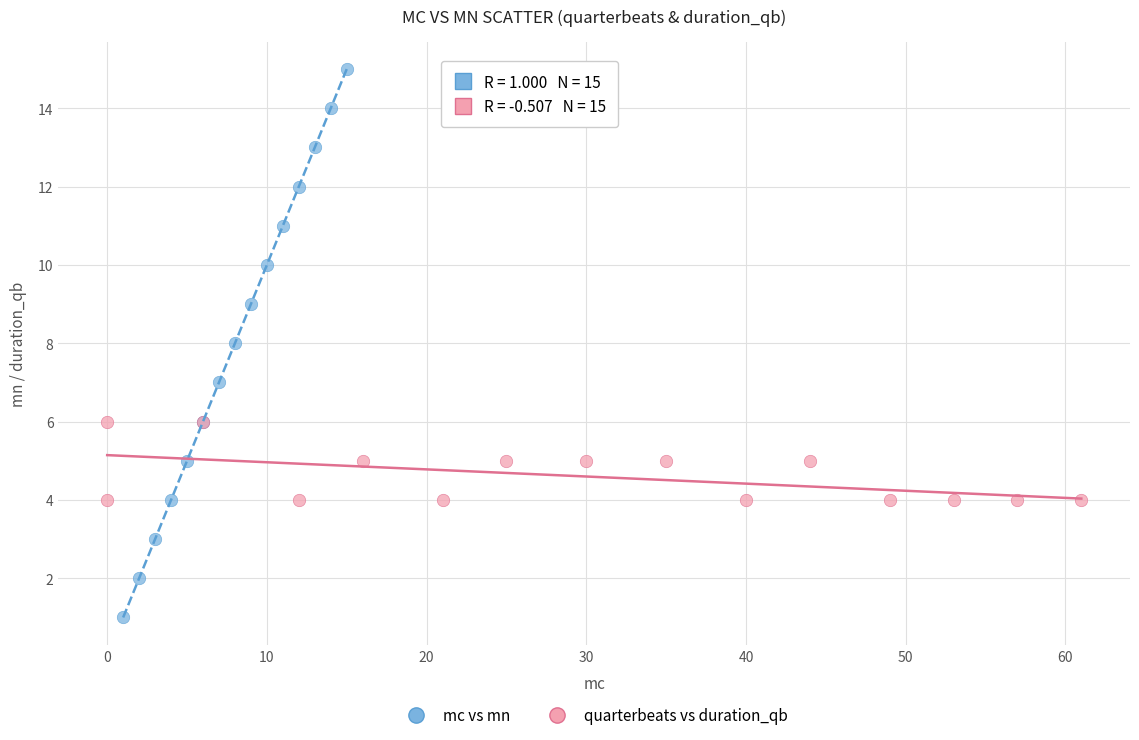

Which series contains the highest Y value?

mc vs mn